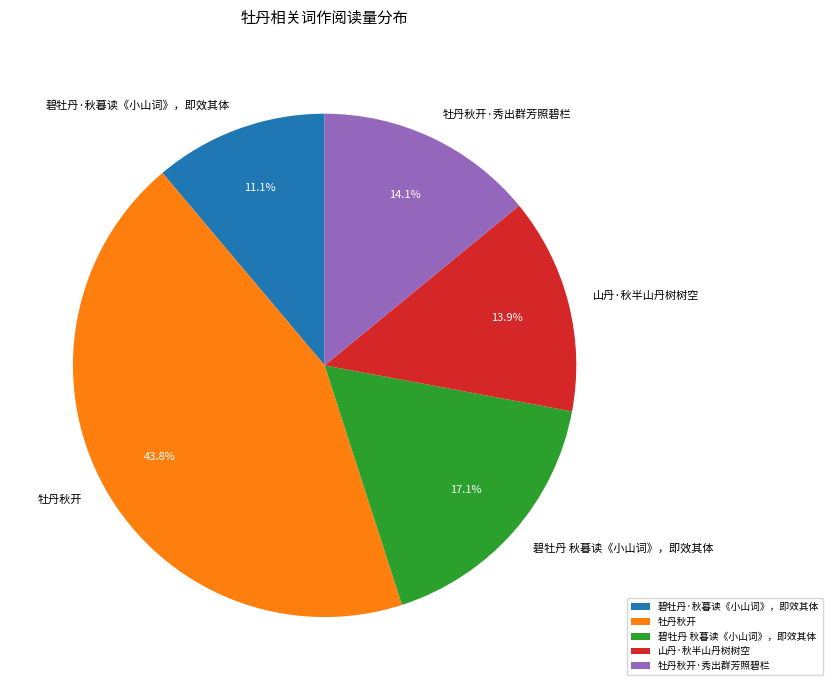

Between 牡丹秋开 and 牡丹秋开·秀出群芳照碧栏, which is larger?

牡丹秋开